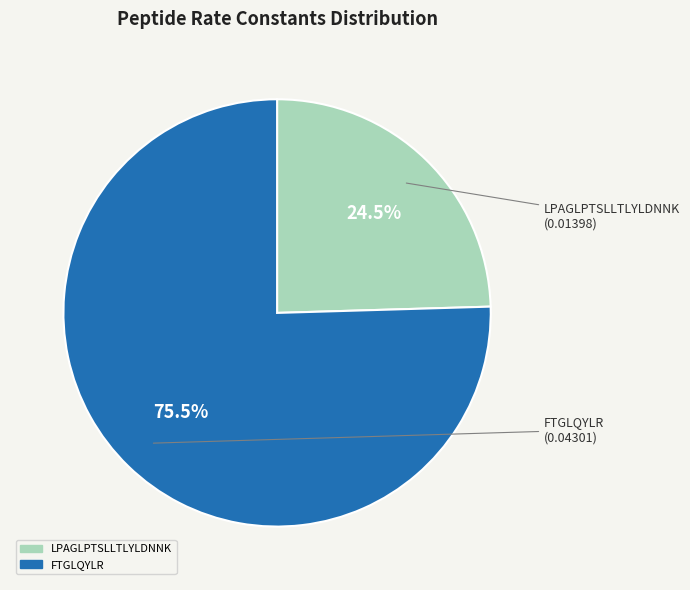

Is LPAGLPTSLLTLYLDNNK the majority of the pie?

No